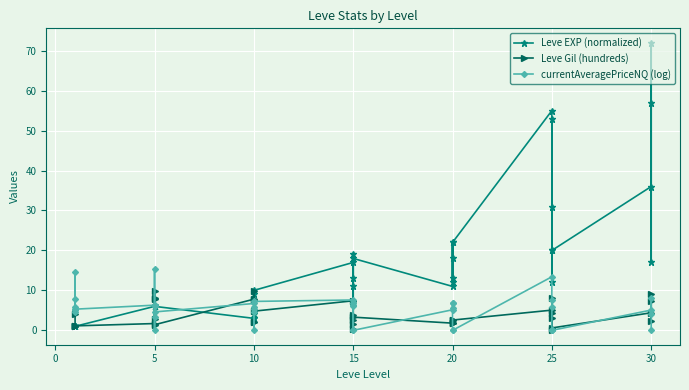

True or false: currentAveragePriceNQ (log) has more than 0 points higher than both neighbors.

True